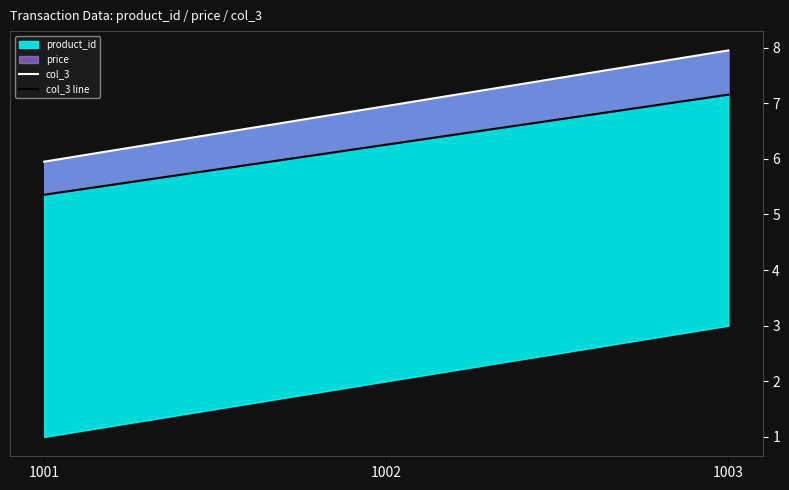

Which series has the largest total across all categories?

col_3